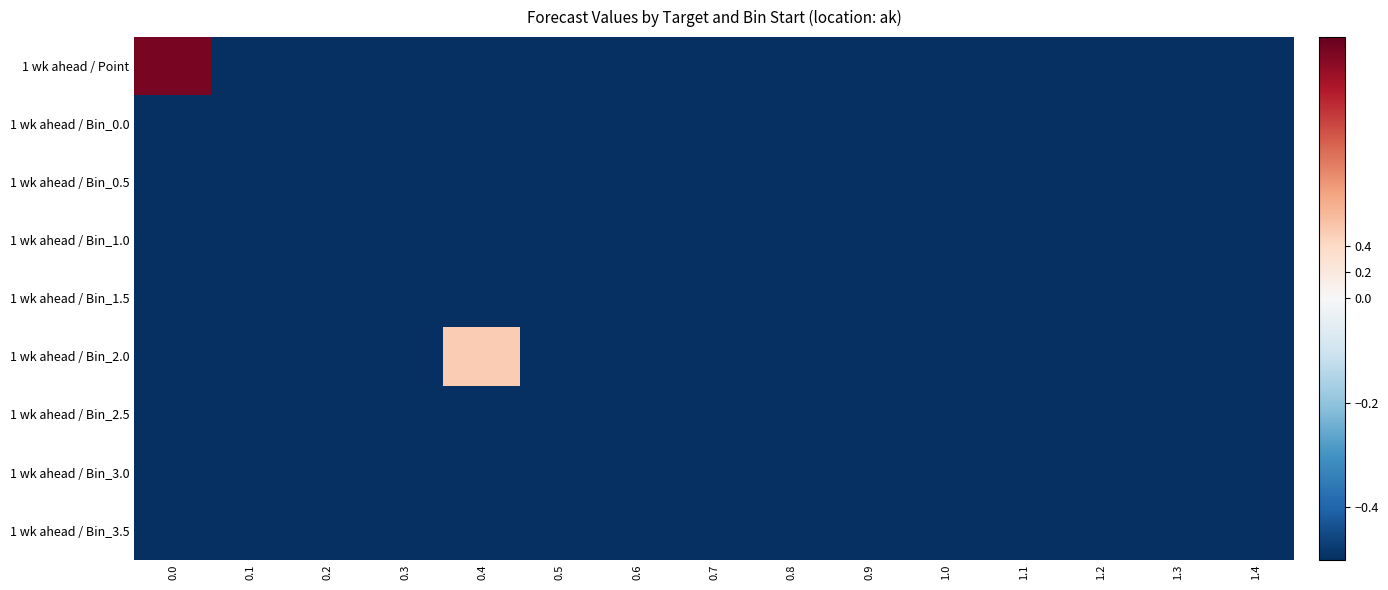

What is the minimum value shown in the chart?

-0.5